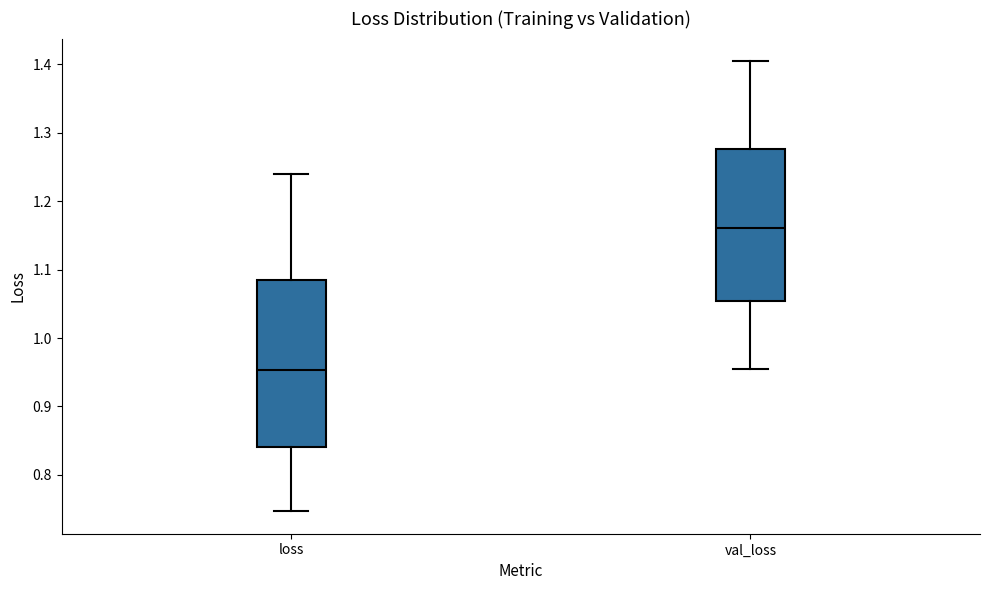

Which box has the highest median line?

val_loss